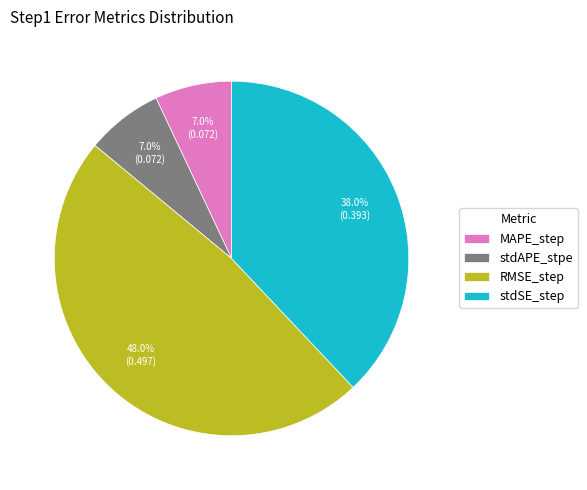

To the nearest percent, what portion does stdAPE_stpe represent?

7%